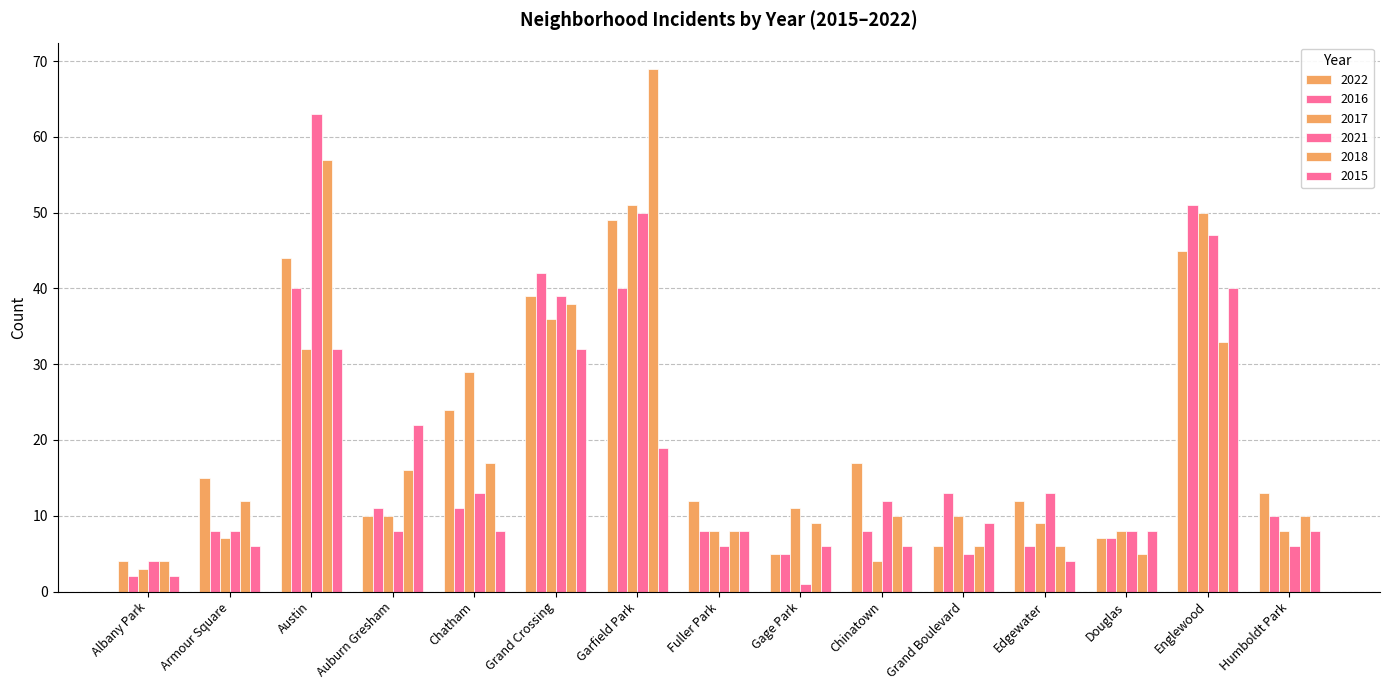

How many categories are shown in the chart?

15